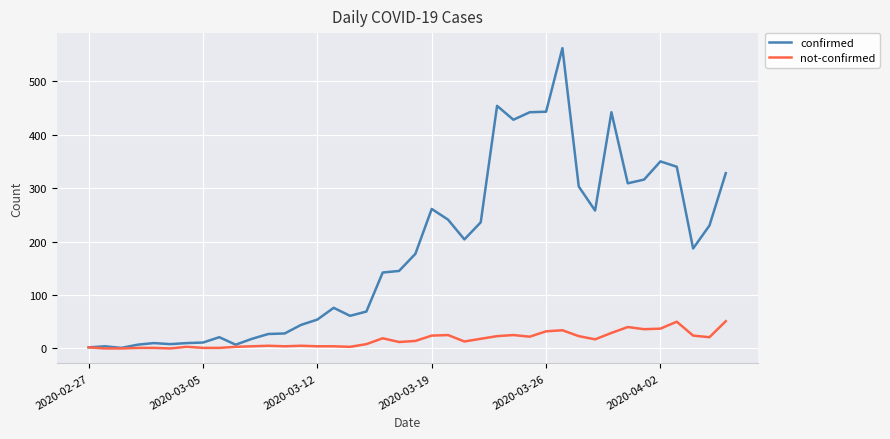

What are all the series names shown in the legend?

confirmed, not-confirmed